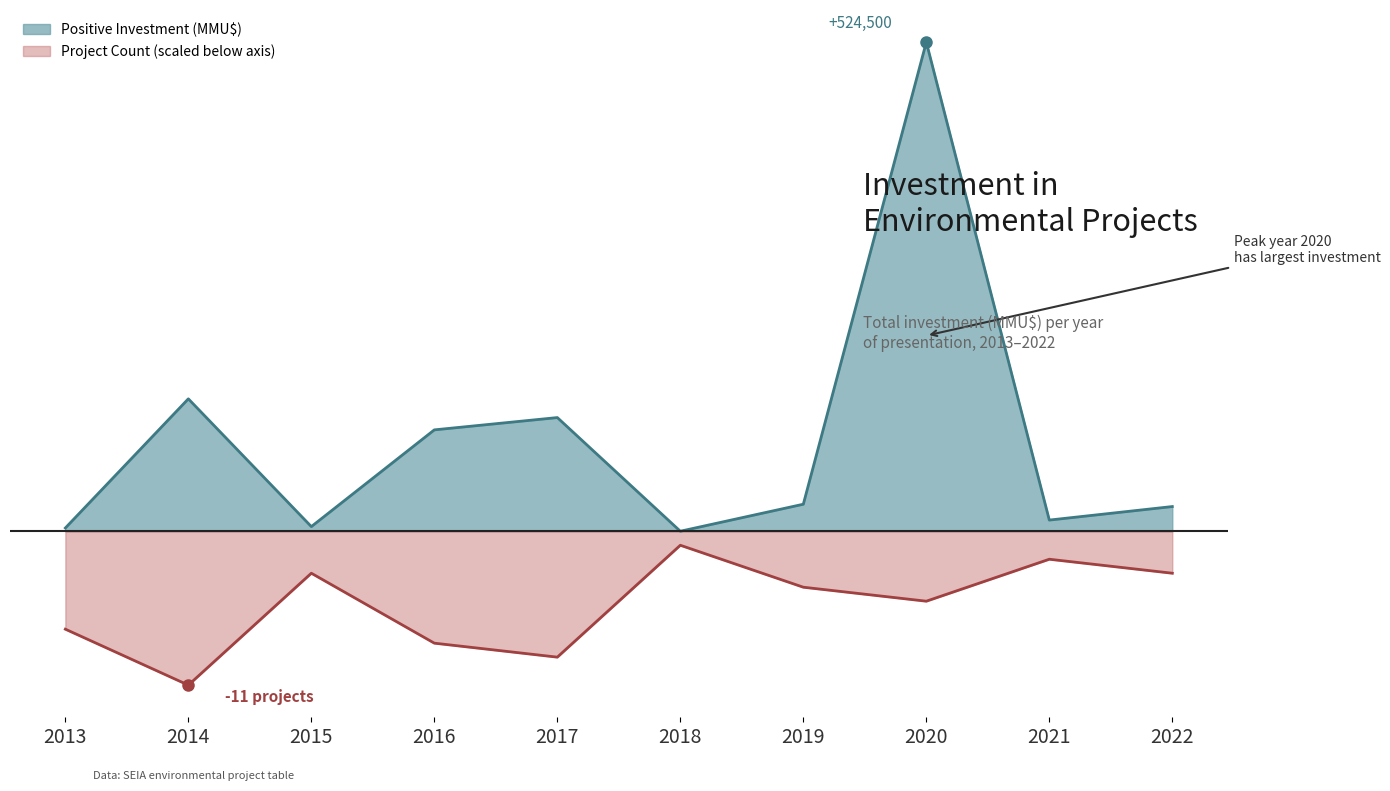

How many interior local valleys (lower than both neighbors) does the data have?

3